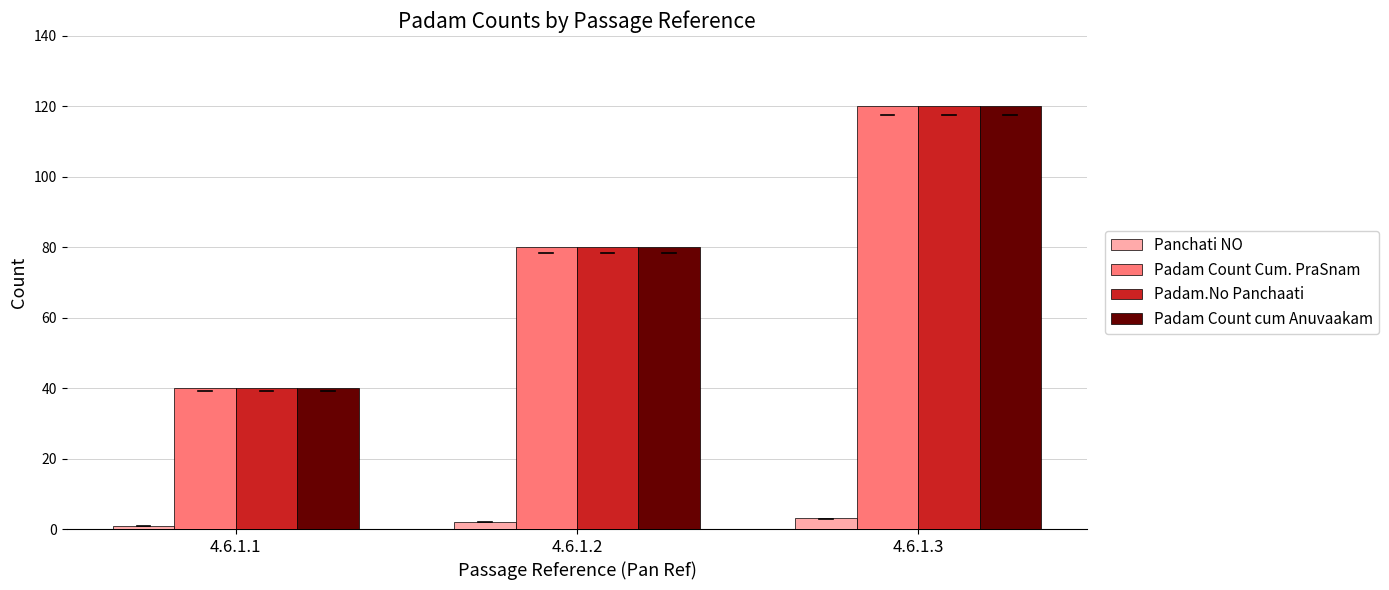

The value of Padam Count cum Anuvaakam at 4.6.1.1 is 40. True or false?

True